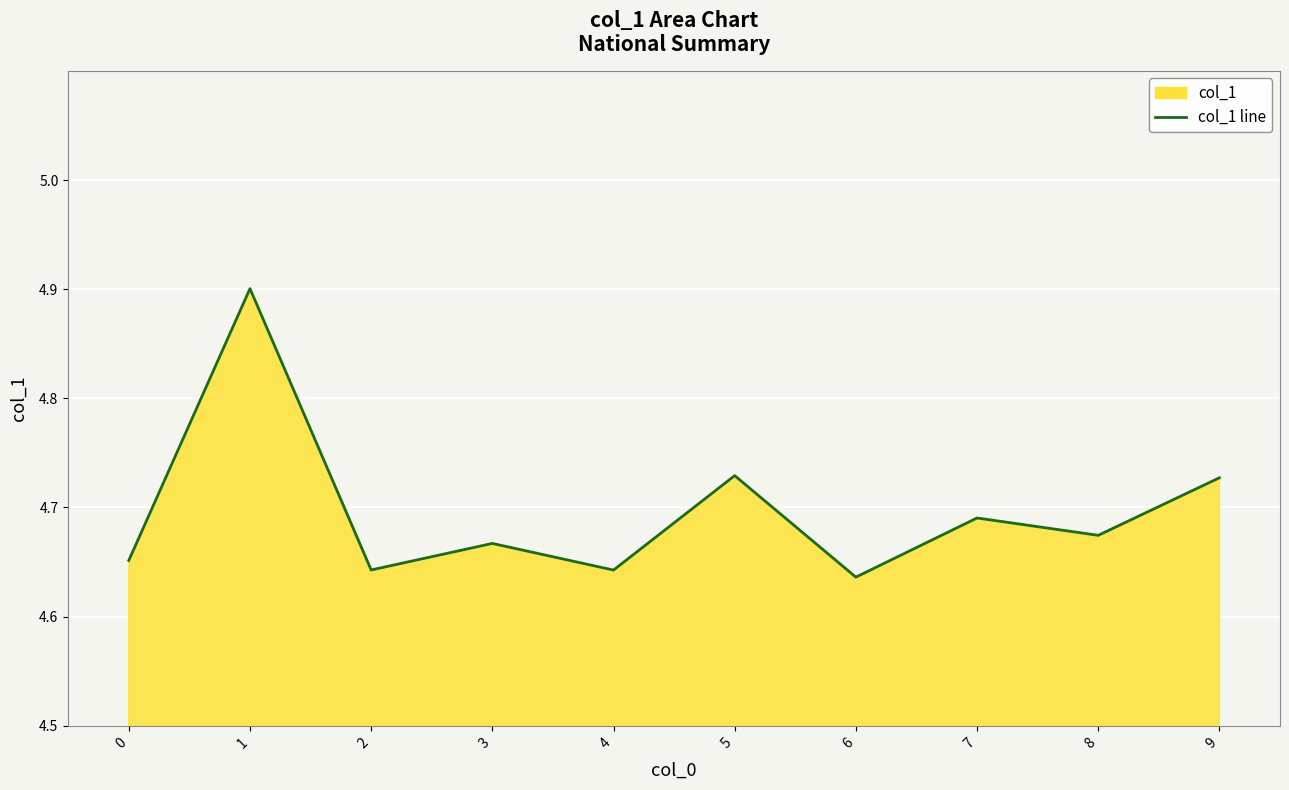

Between 8 and 7, which is larger?

7